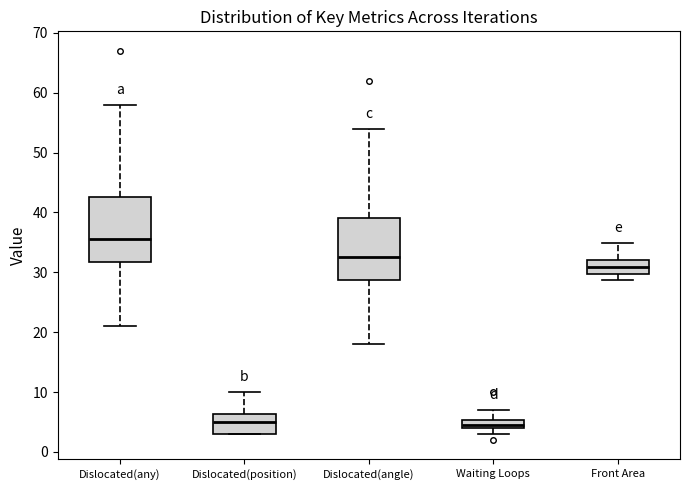

Where is the lower edge of the box for Waiting Loops on the y-axis? The values are not printed on the chart, so give them approximately, as read against the axis.

4